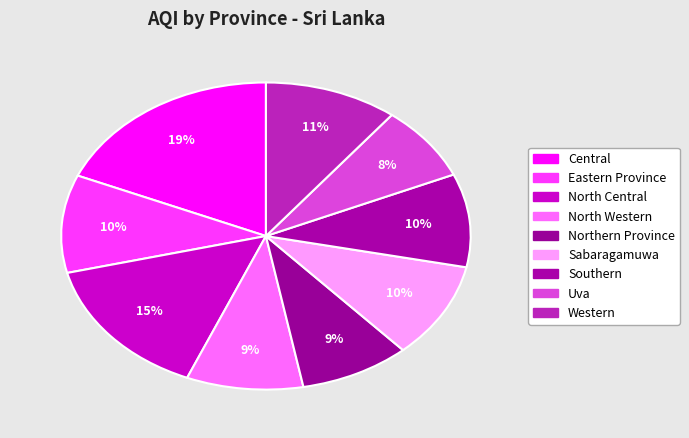

Is the sum of North Western and Sabaragamuwa greater than half?

No